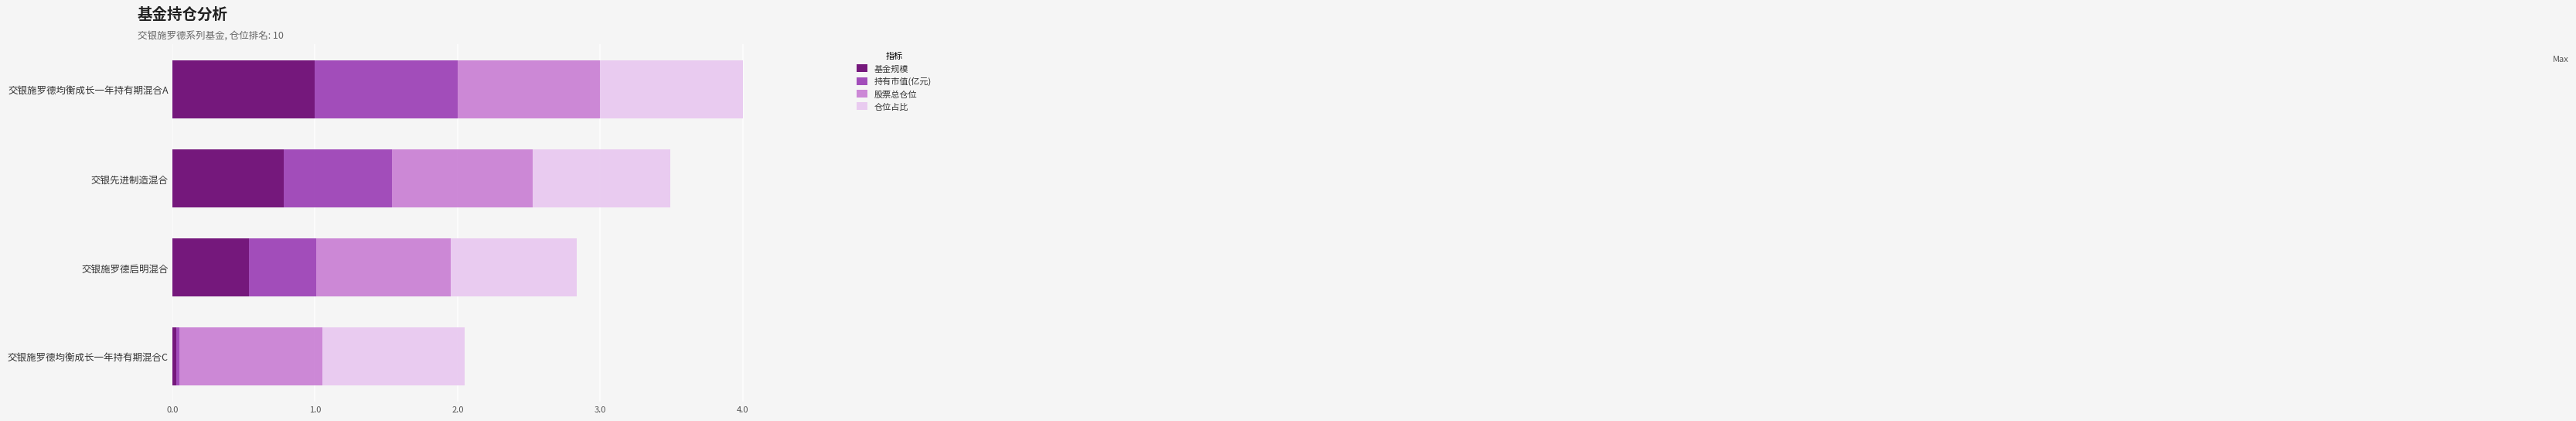

What value does the 基金规模 series have at 交银施罗德启明混合?

0.5